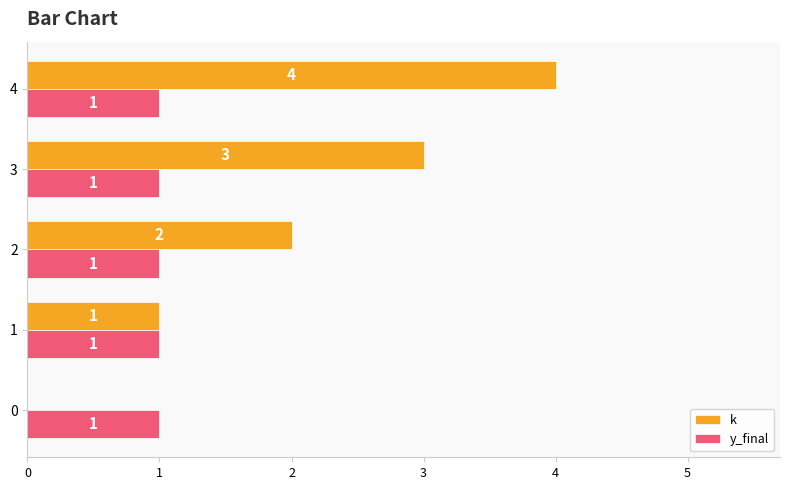

Between 1 and 4, which series saw the biggest shift?

k